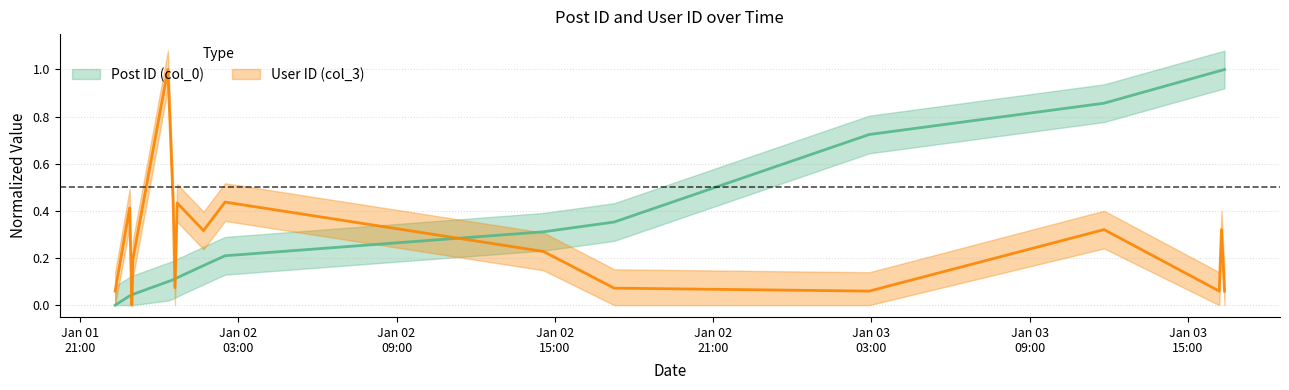

What position from the left is 2007-01-01 23:00:00?

4